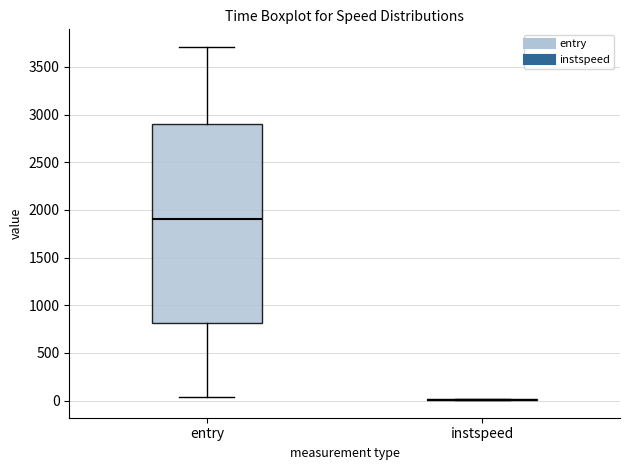

Which box is the tallest, from its lower edge to its upper edge?

entry